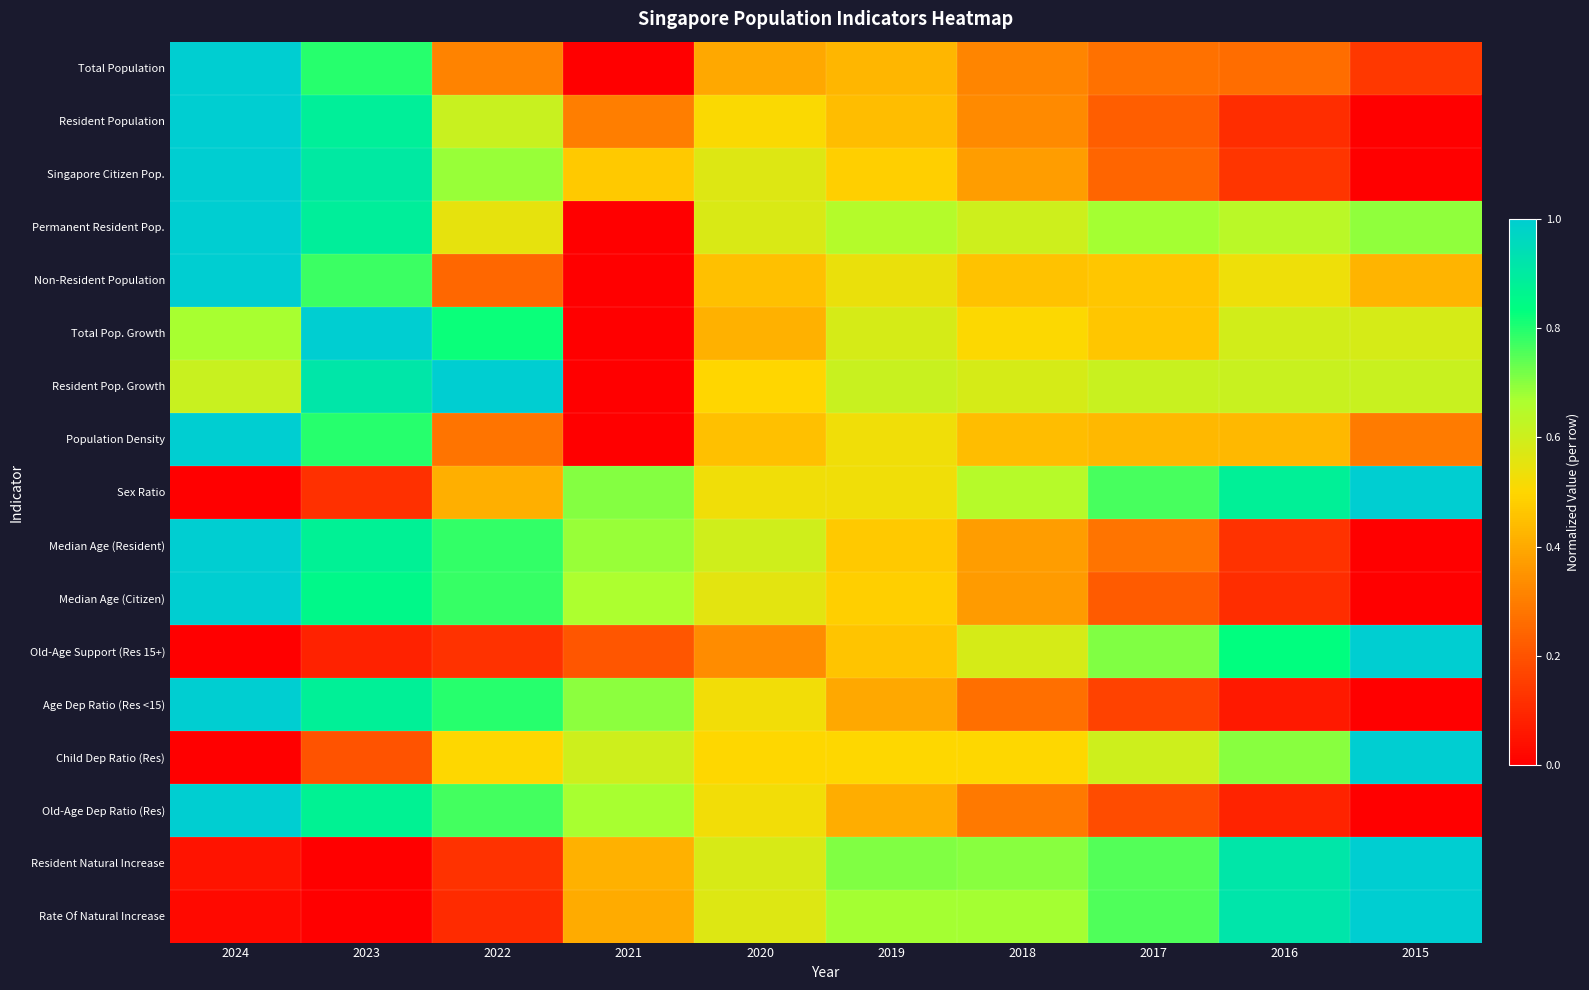

At how many categories does at least one series exceed 0?

10